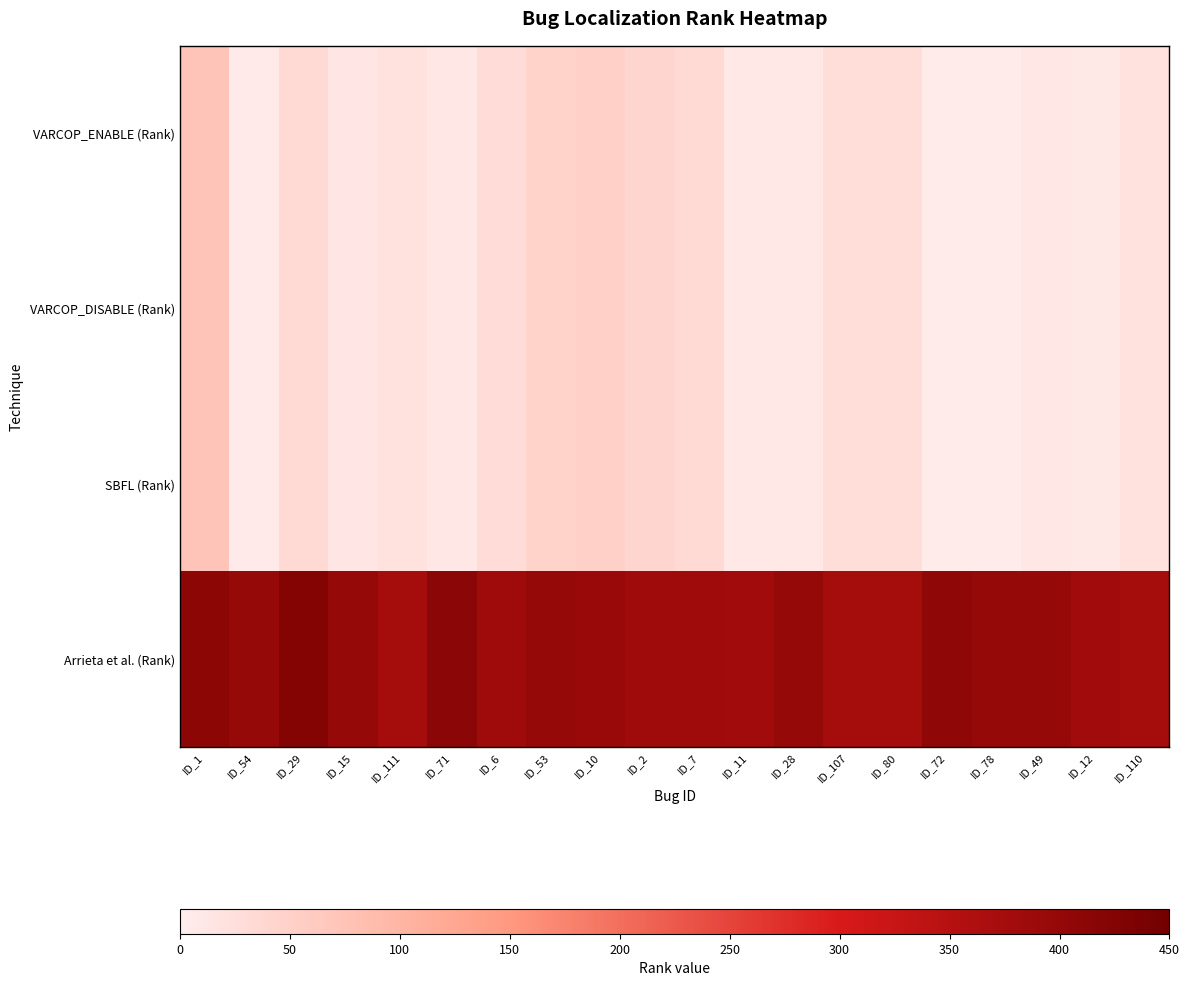

Count the number of categories in the chart.

20